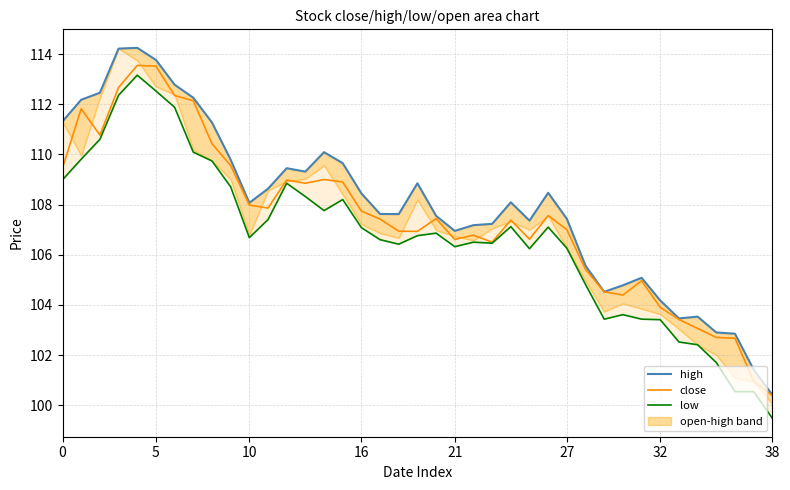

Does the chart display data point markers on the line(s)?

No